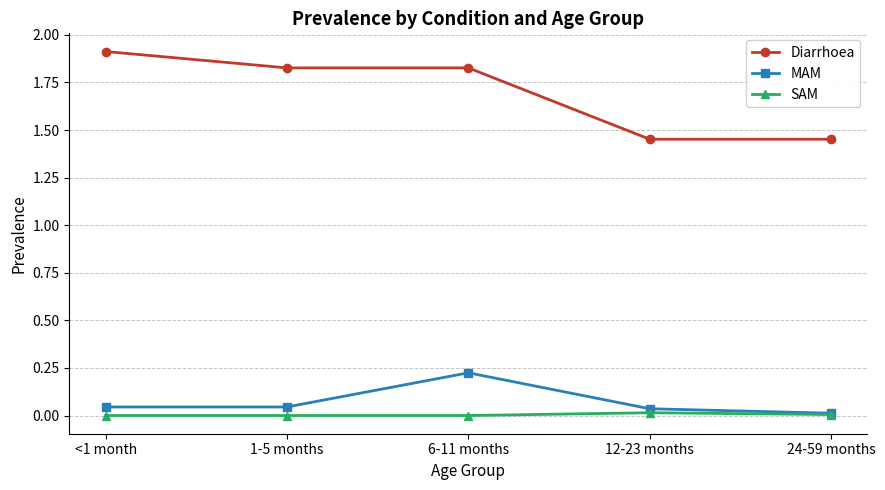

True or false: Diarrhoea and SAM intersect in this chart.

False